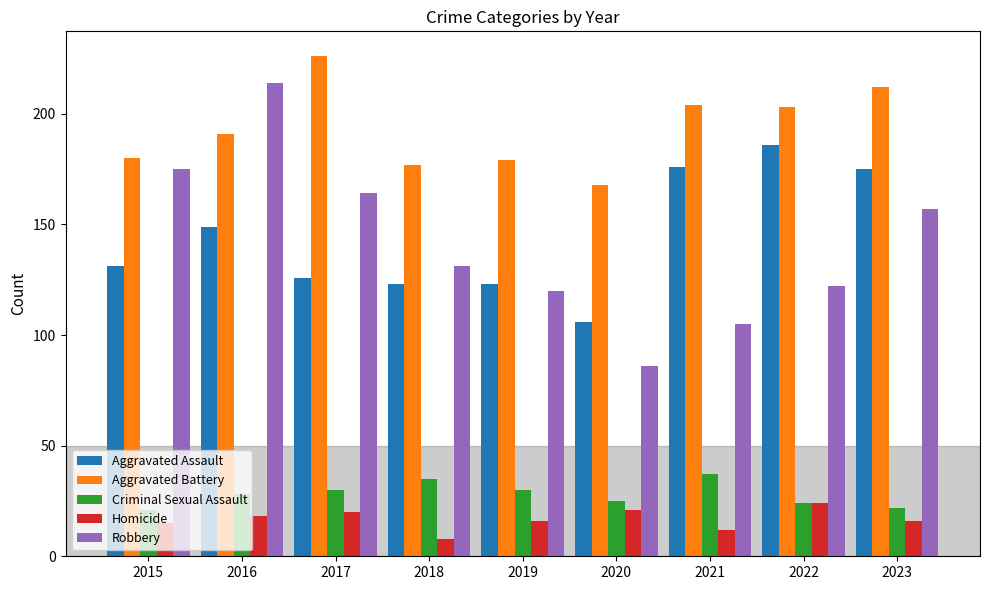

What is the average value of the Aggravated Battery series?

193